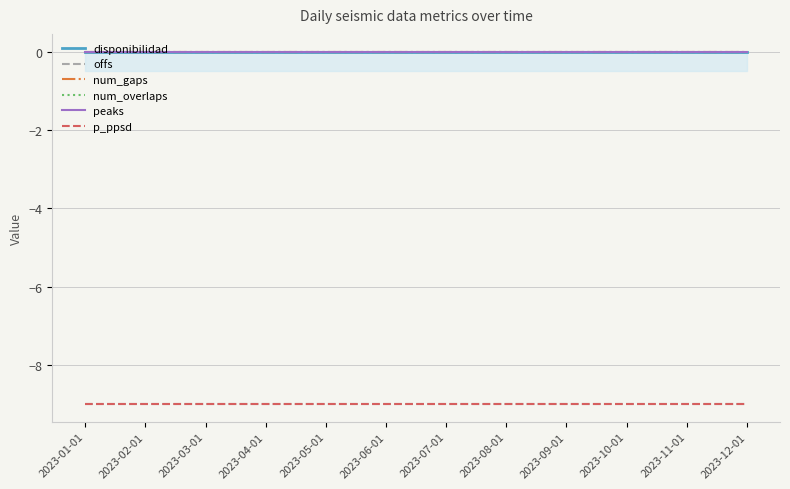

What is the difference between the highest and lowest values at 2023-01-01?

9